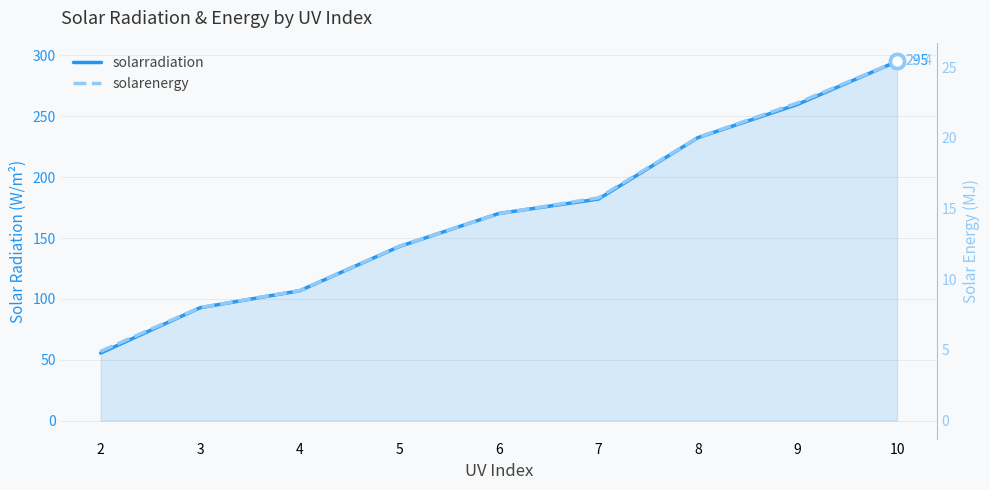

Which series has the largest range (max minus min)?

solarradiation